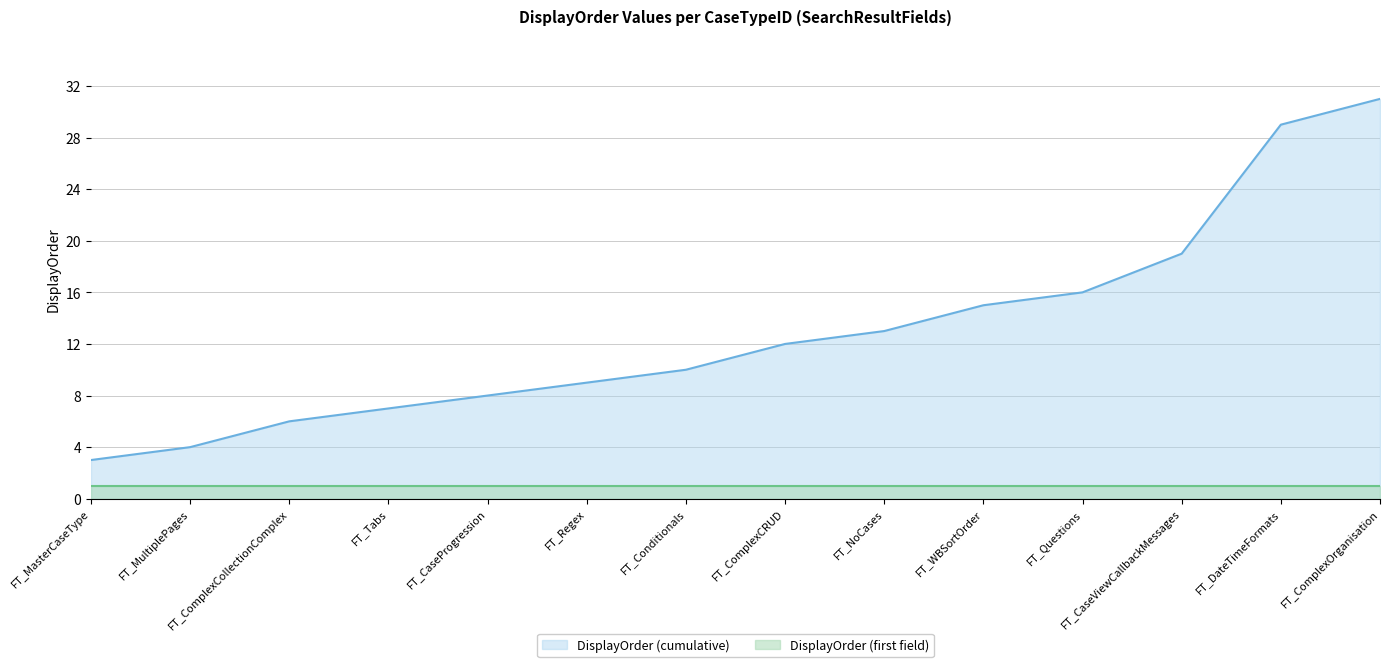

The value at FT_MultiplePages is 4. True or false?

True